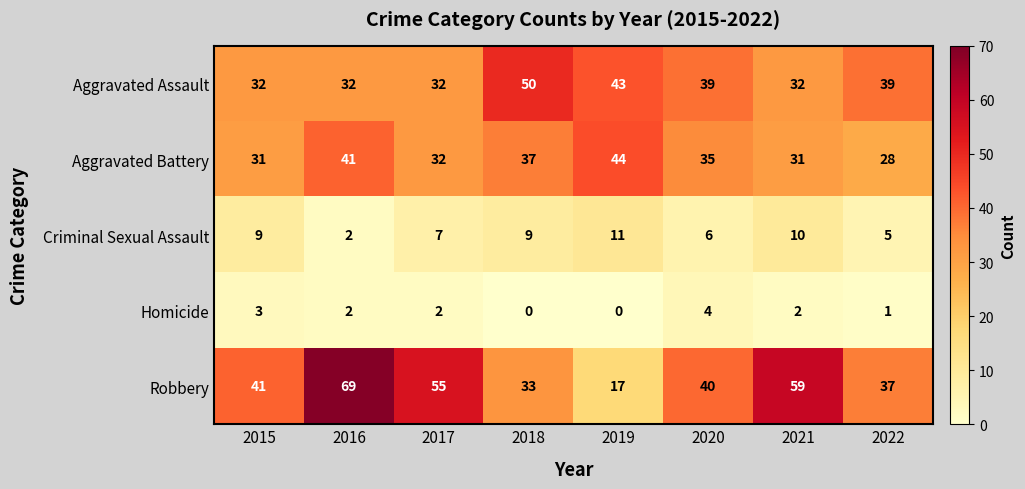

What is the maximum value shown in the chart?

69